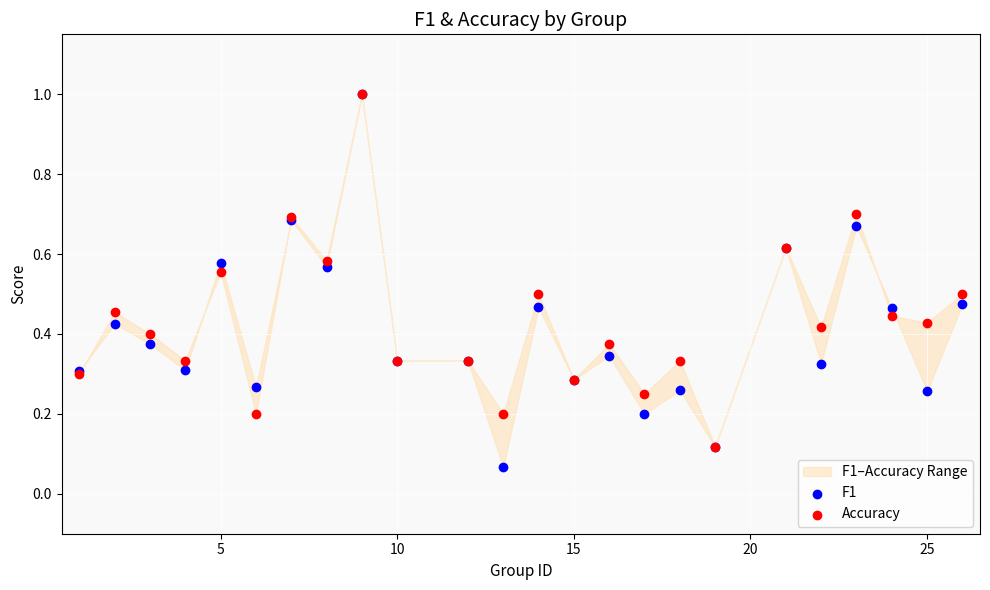

Which series reaches the maximum Y coordinate?

F1